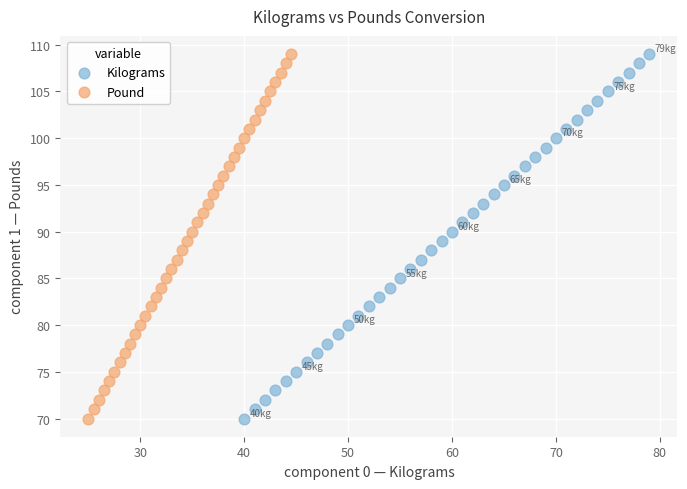

What are all the series names shown in the legend?

Kilograms, Pound